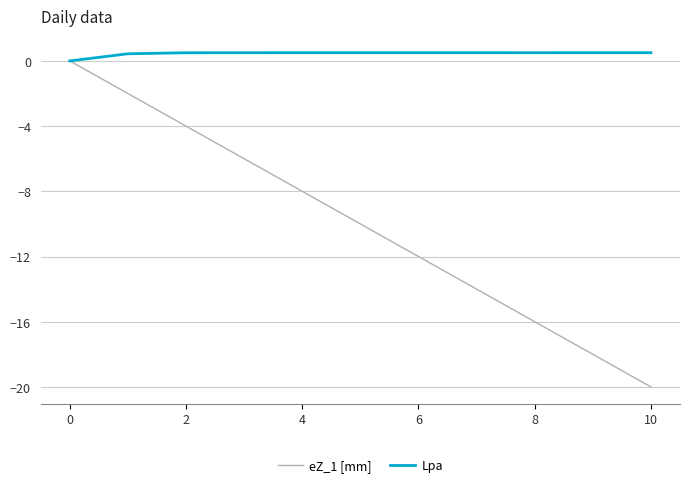

Which series has the largest total across all categories?

Lpa